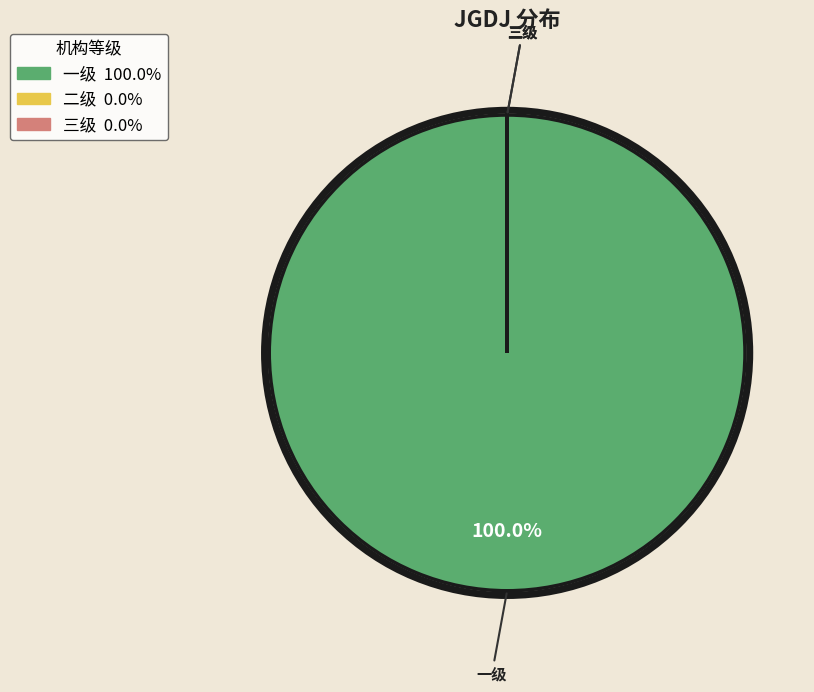

True or false: 一级 accounts for 100% of the total.

True